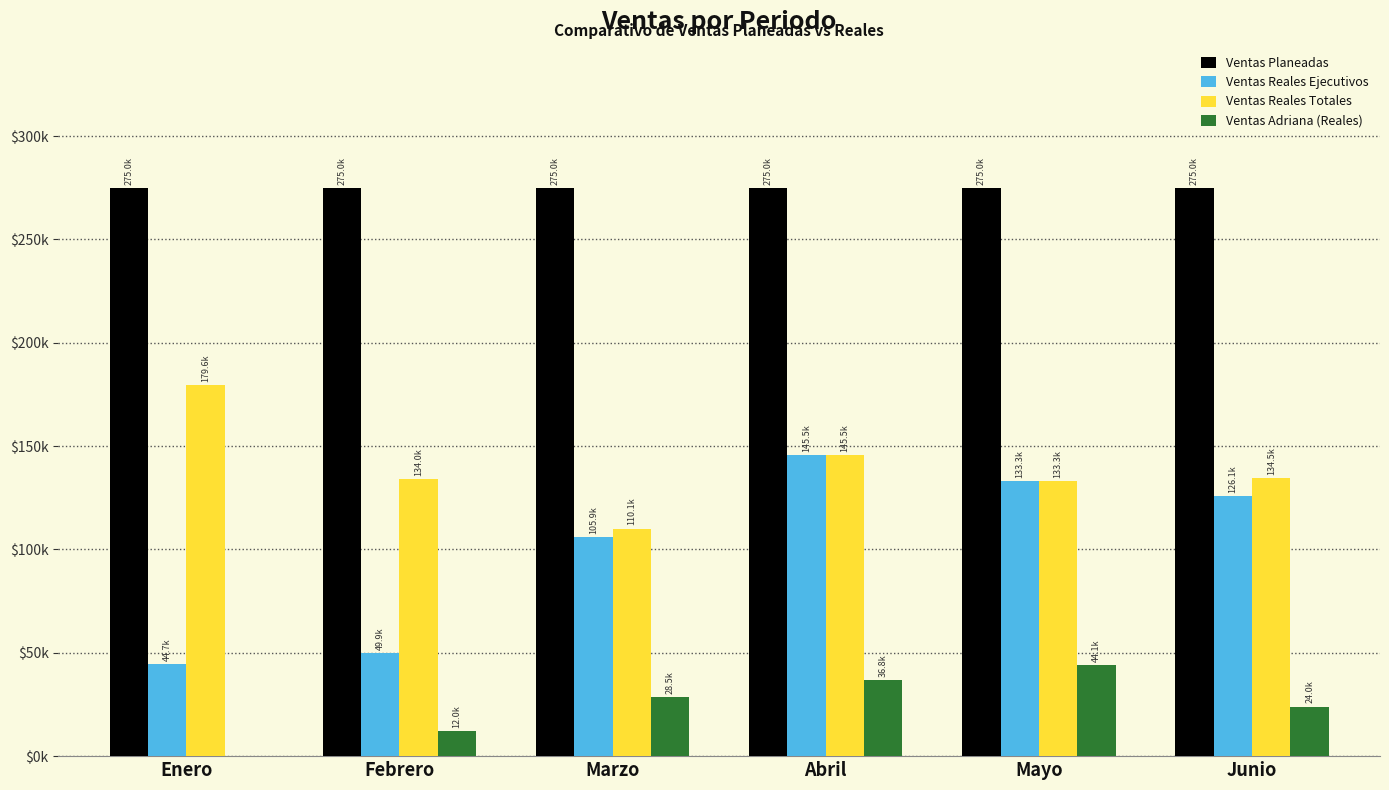

What are all the series names shown in the legend?

Ventas Planeadas, Ventas Reales Ejecutivos, Ventas Reales Totales, Ventas Adriana (Reales)